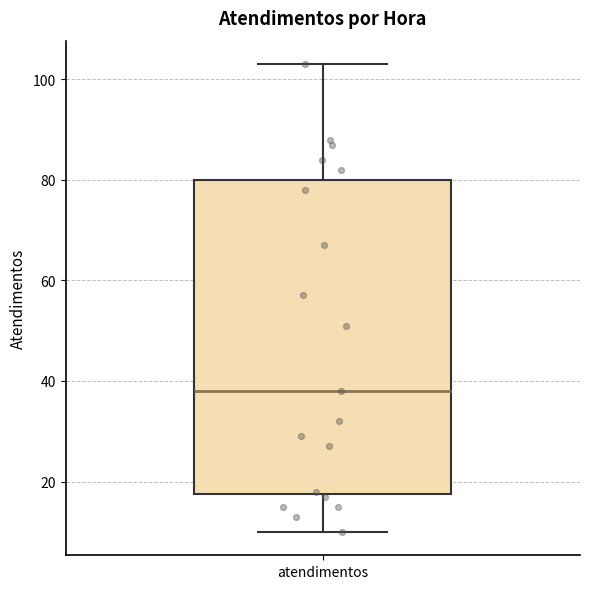

Read this box plot against the y-axis: the position of the median line, the range covered by the box, and the ends of both whiskers. The values are not printed on the chart, so give them approximately, as read against the axis.

median 38, box 18 to 80, whiskers 10 to 104